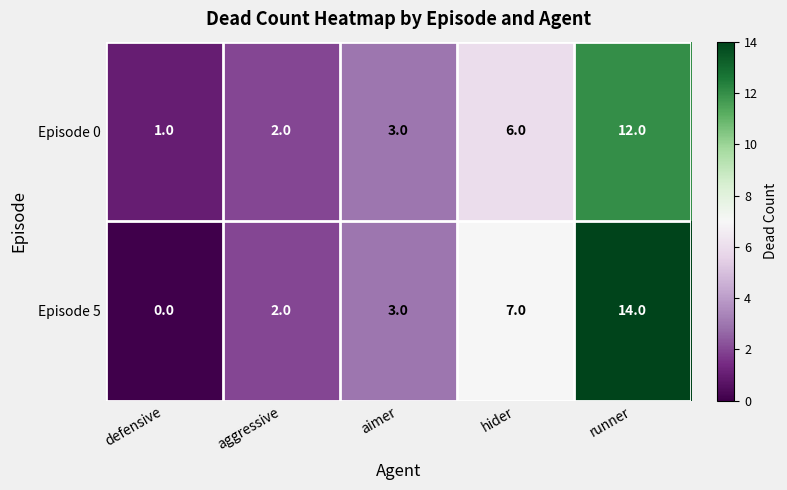

What is the average value of the Episode 0 series?

5